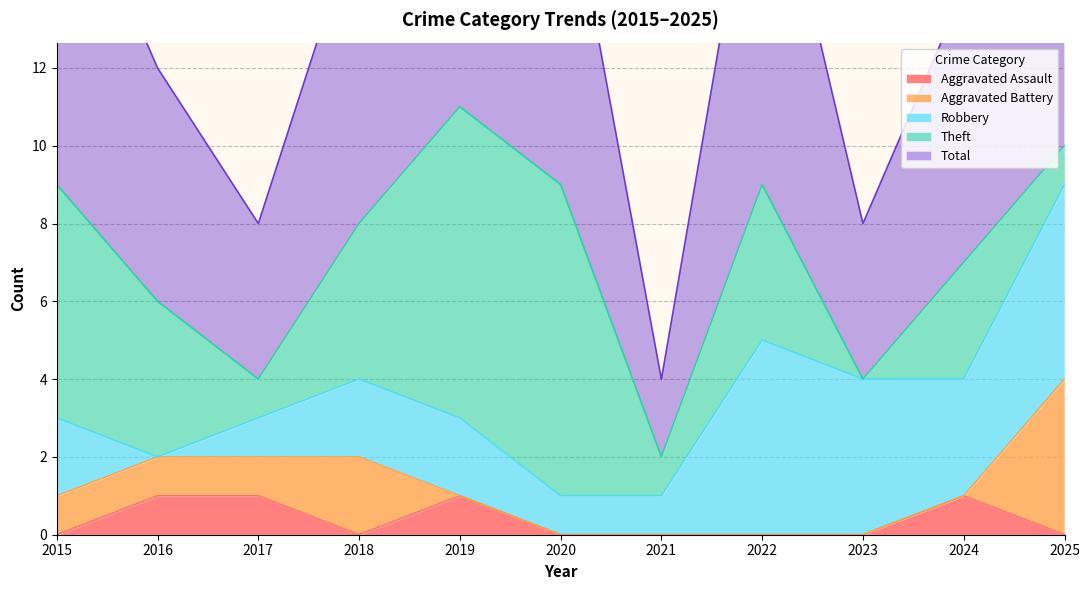

Reading left to right, list all the values displayed in this chart.

Aggravated Assault: 0	1	1	0	1	0	0	0	0	1	0
Aggravated Battery: 1	1	1	2	0	0	0	0	0	0	4
Robbery: 2	0	1	2	2	1	1	5	4	3	5
Theft: 6	4	1	4	8	8	1	4	0	3	1
Total: 9	6	4	8	11	9	2	10	4	7	10